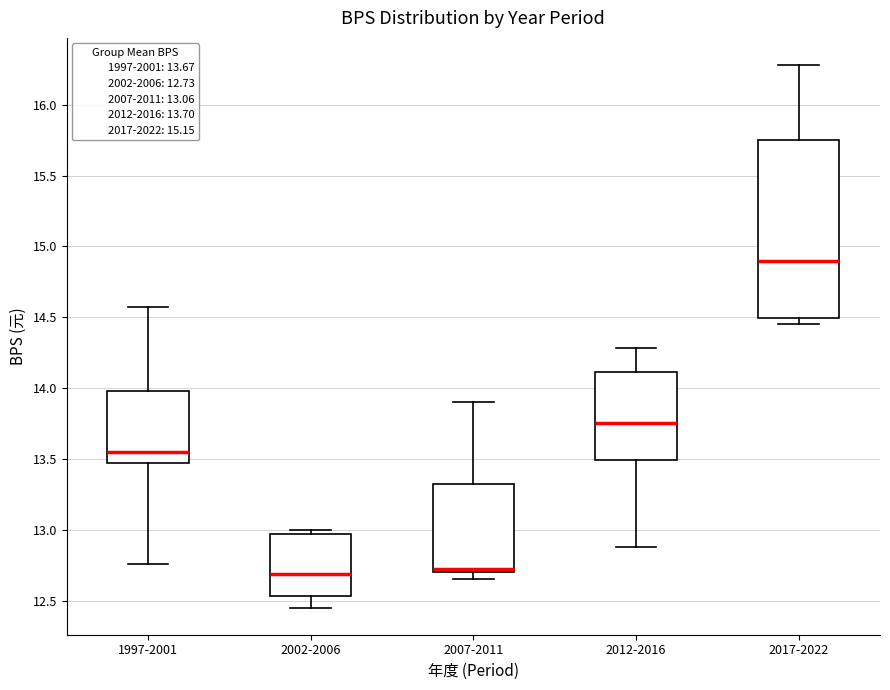

Which box has the highest median line?

2017-2022